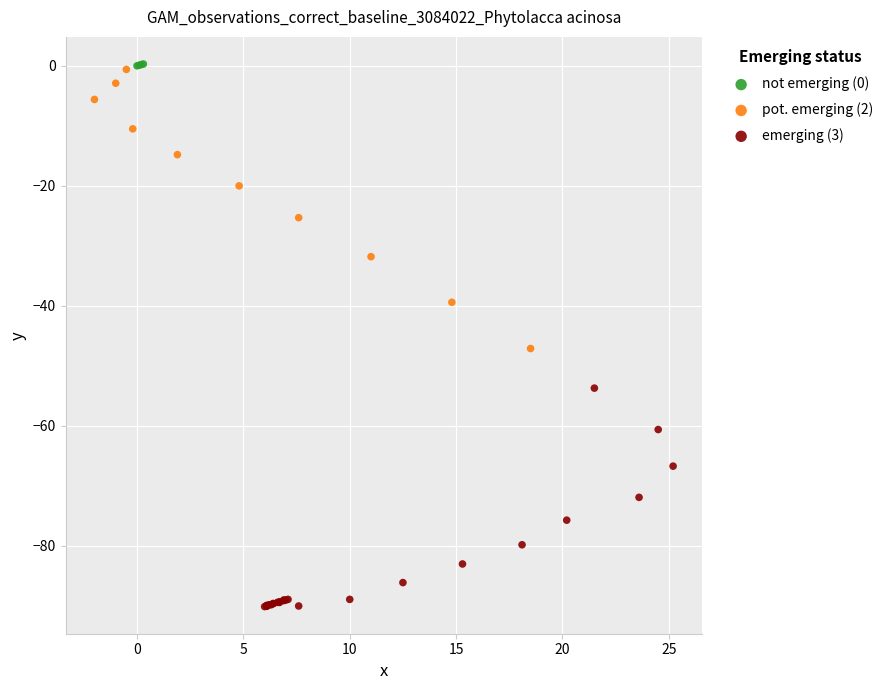

Which series has the largest Y range (max minus min)?

pot. emerging (2)